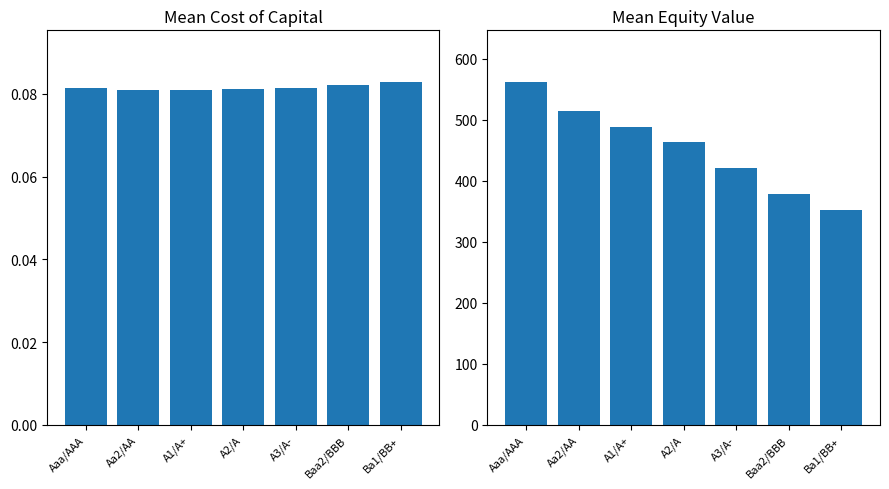

True or false: mean_equity_value has a value of 421.4 at A3/A-.

True